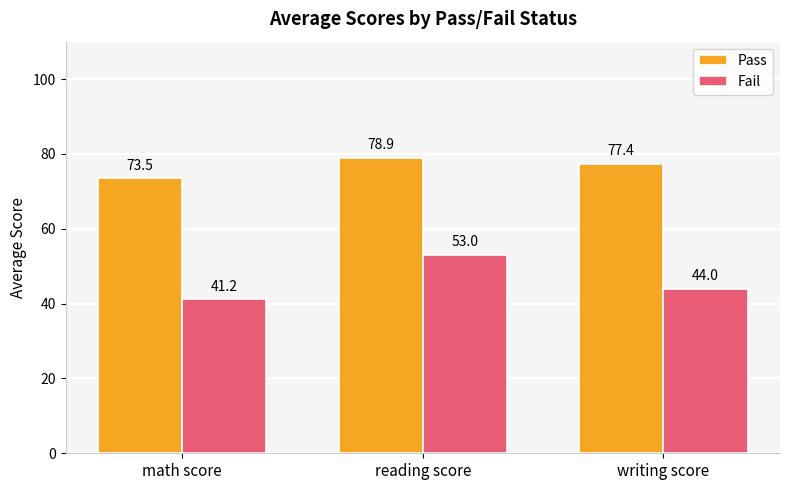

Is it true that Fail equals 36.2 at reading score?

False